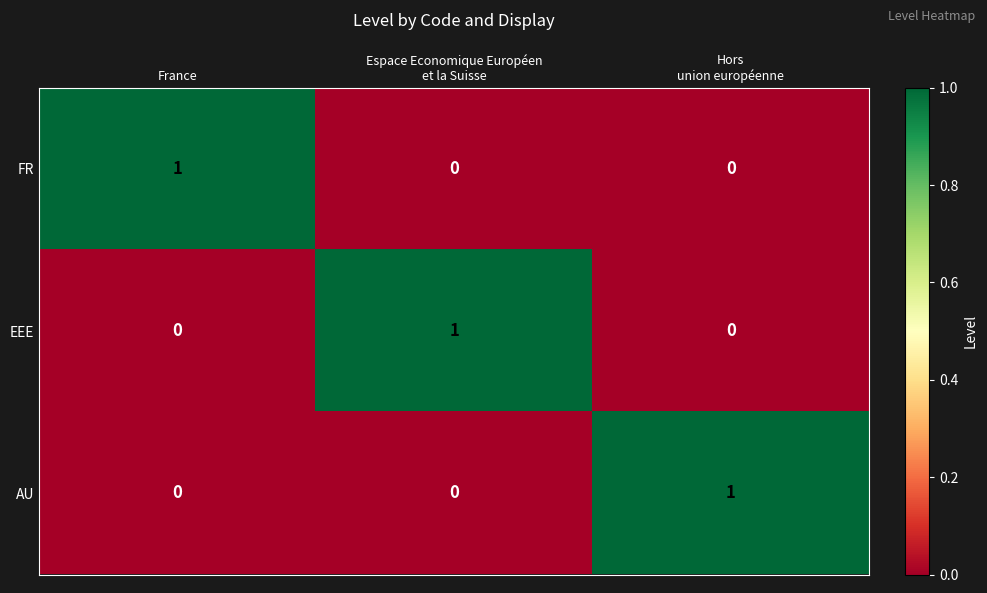

Is it true that AU equals 0 at France?

True